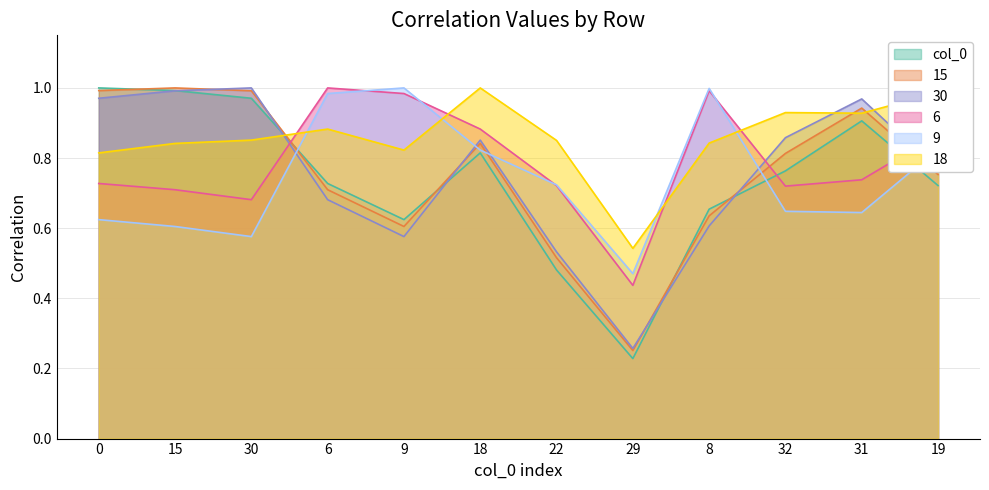

After their last crossing, which series has the higher values: 6 or 18?

18